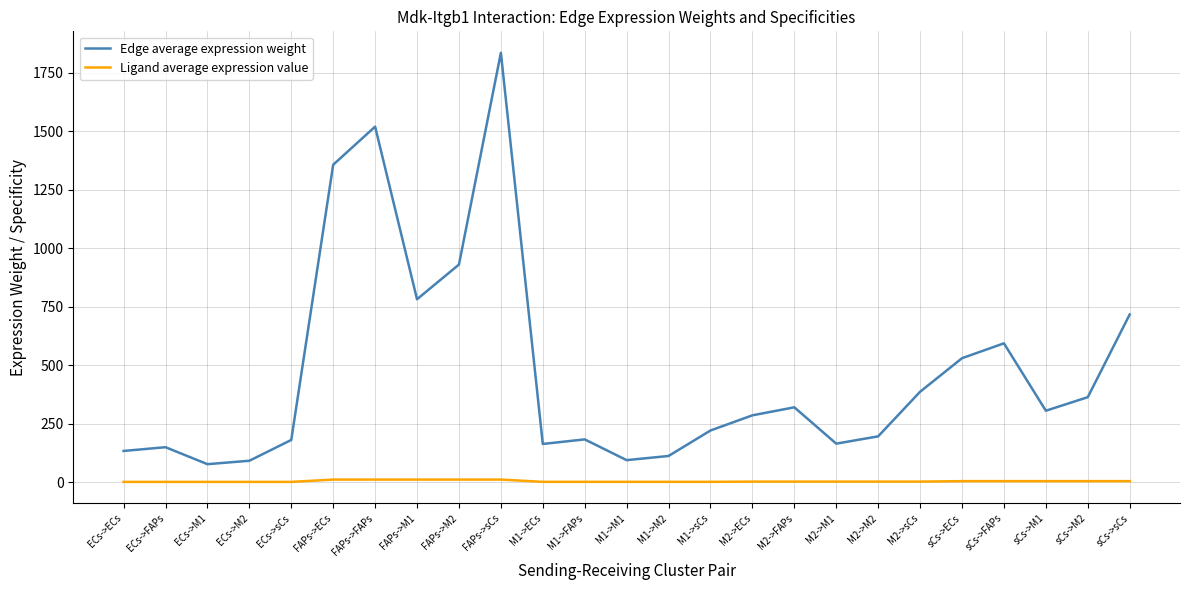

Rank the series by their average value, from lowest to highest.

Ligand average expression value, Edge average expression weight